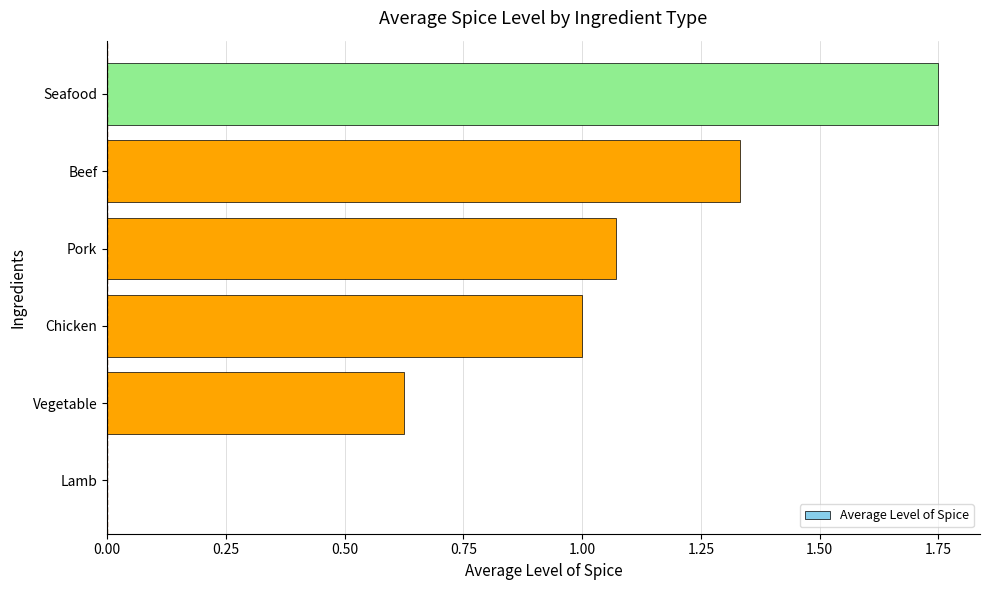

What is the sum of all values?

5.8